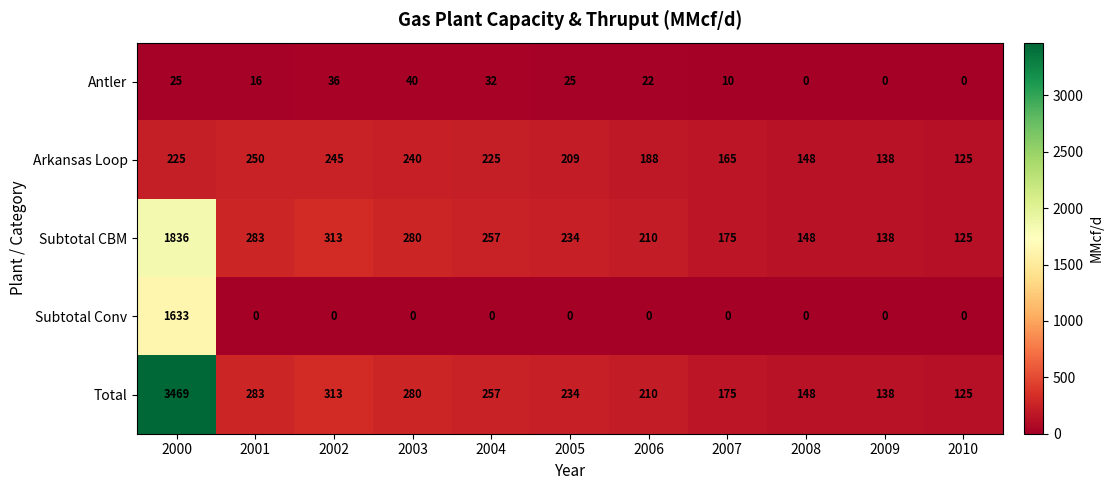

At which label does Total reach its minimum?

2010